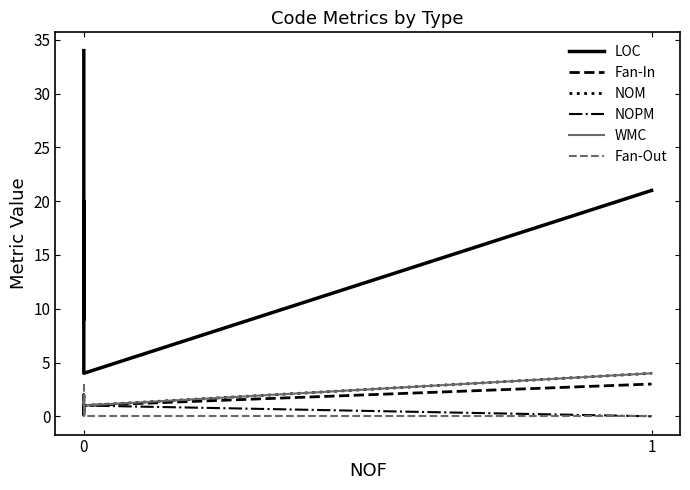

True or false: Fan-Out and LOC intersect in this chart.

False